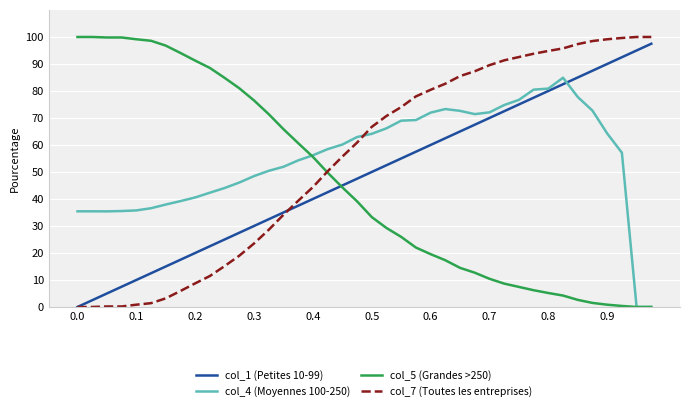

What is the maximum value for col_1 (Petites 10-99)?

97.5